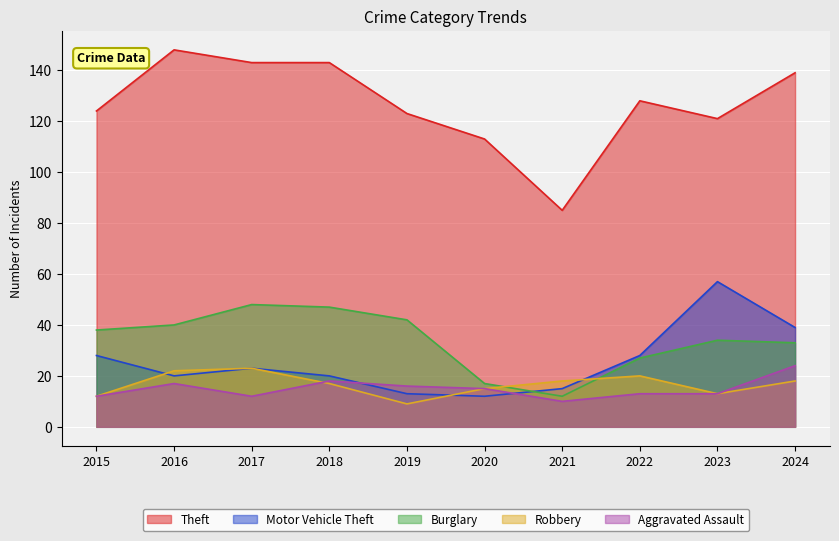

What are all the series names shown in the legend?

Theft, Motor Vehicle Theft, Burglary, Robbery, Aggravated Assault